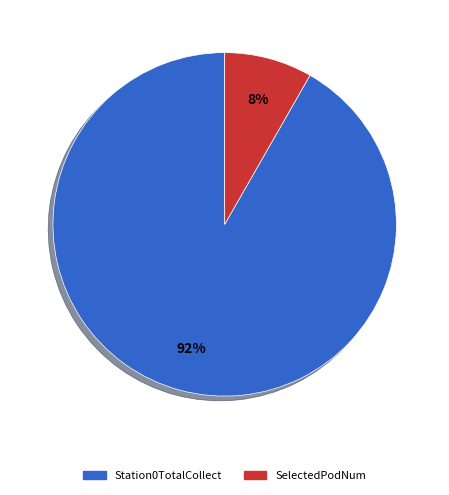

To the nearest percent, what portion does SelectedPodNum represent?

8%